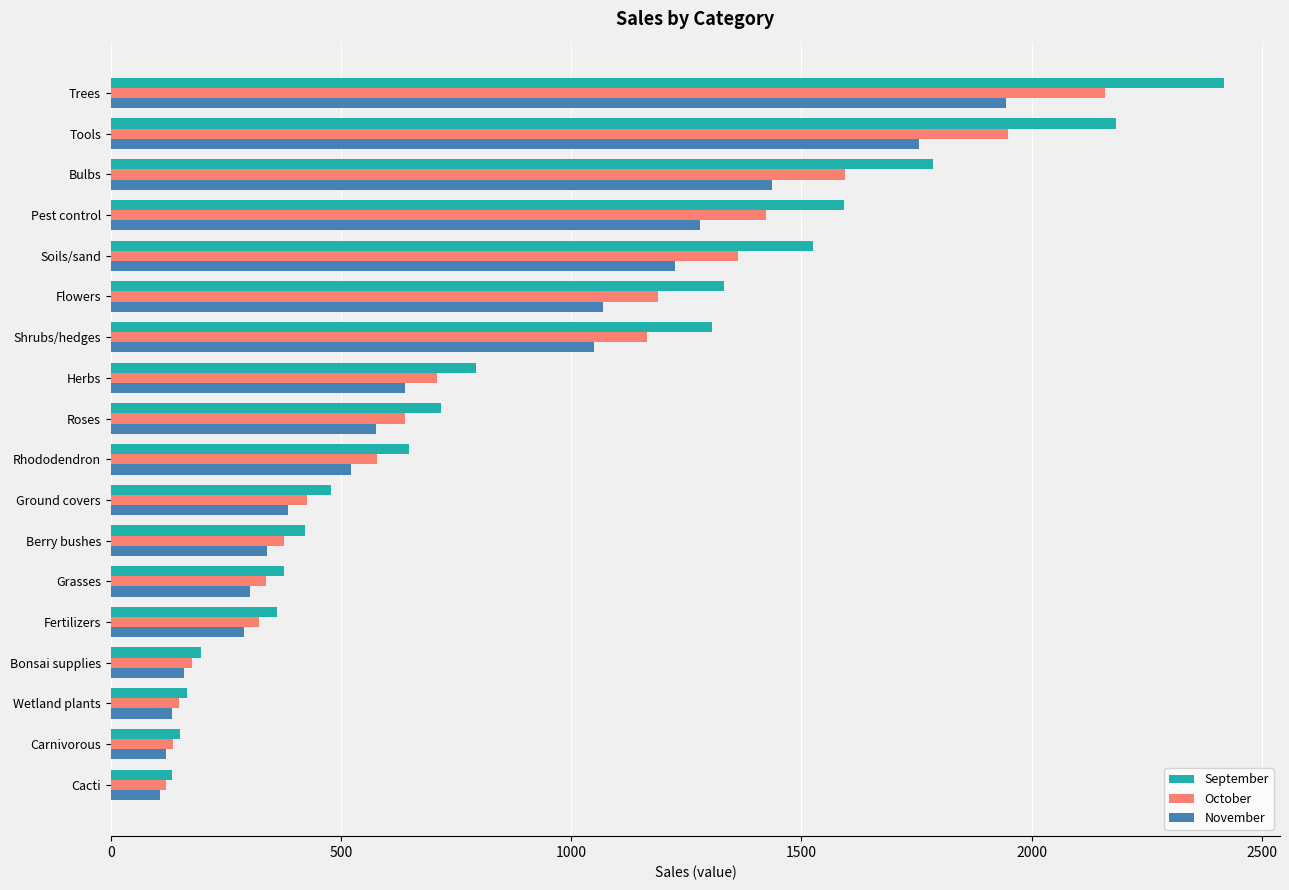

What is the smallest value displayed?

107.1